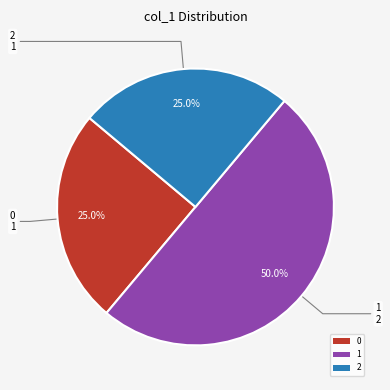

What is the total percentage of 0 and 1?

75.0%